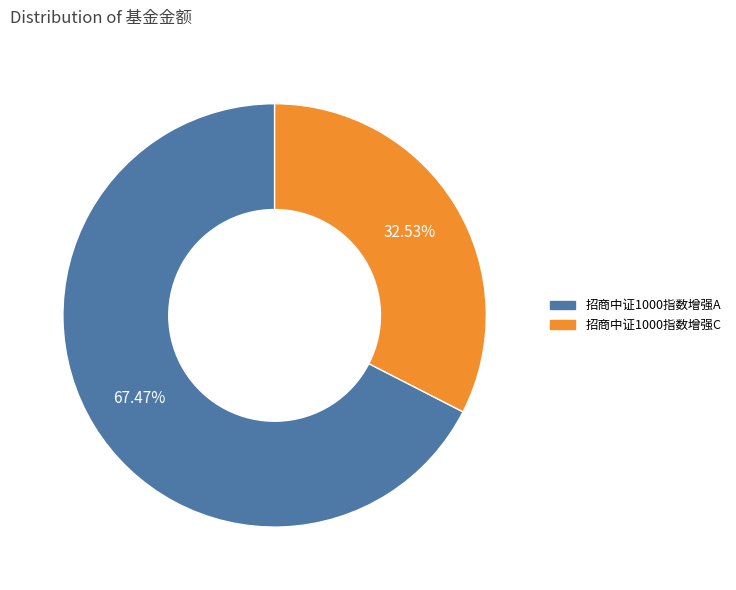

What percentage do 招商中证1000指数增强A and 招商中证1000指数增强C together represent?

100.0%